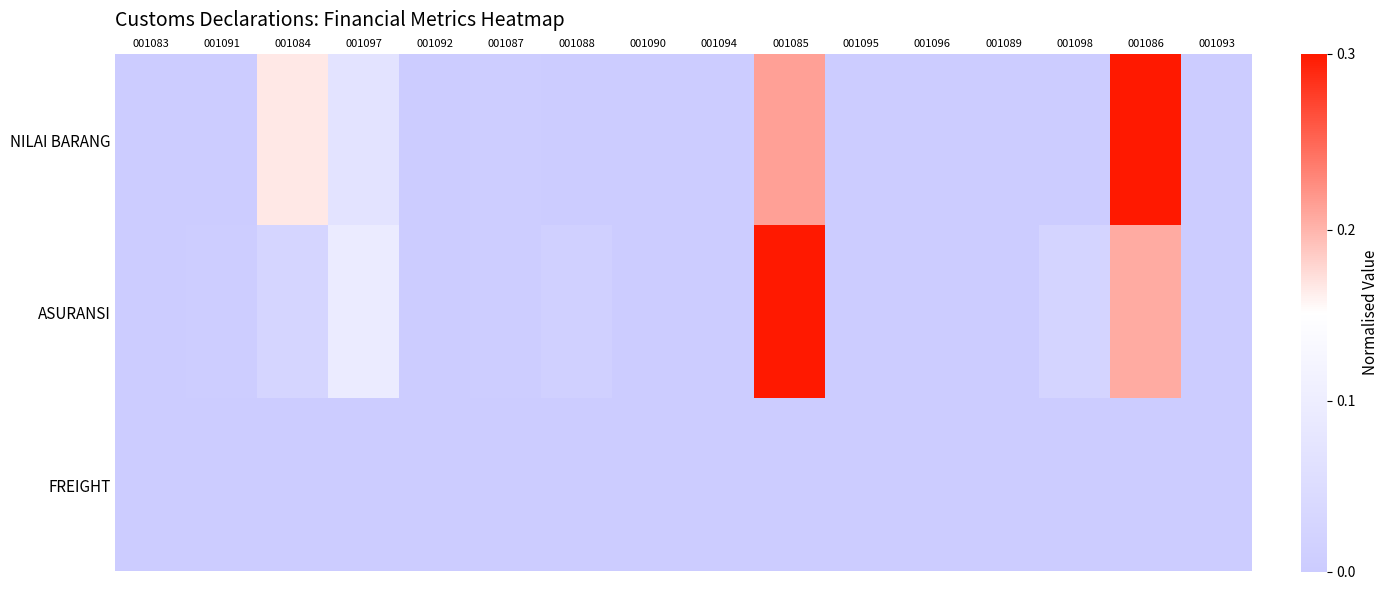

What is the spread (max minus min) of values at 001086?

1.0